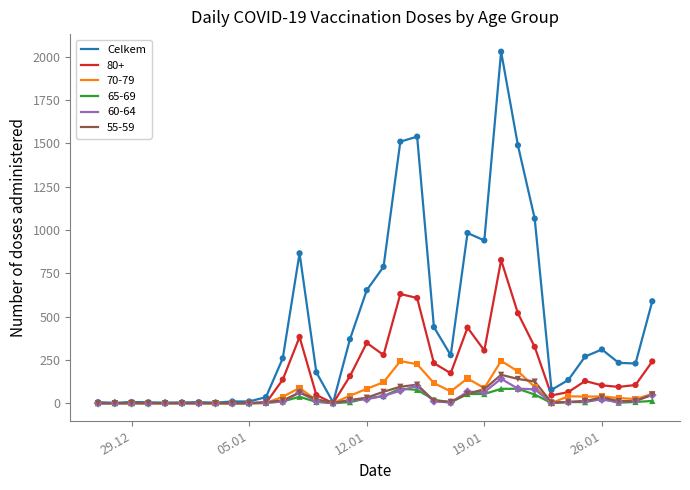

Which series has the widest spread of values?

Celkem